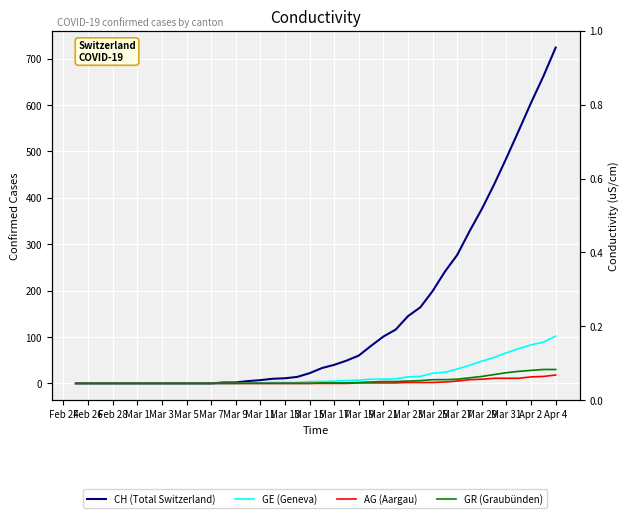

True or false: GE (Geneva) and AG (Aargau) intersect in this chart.

False